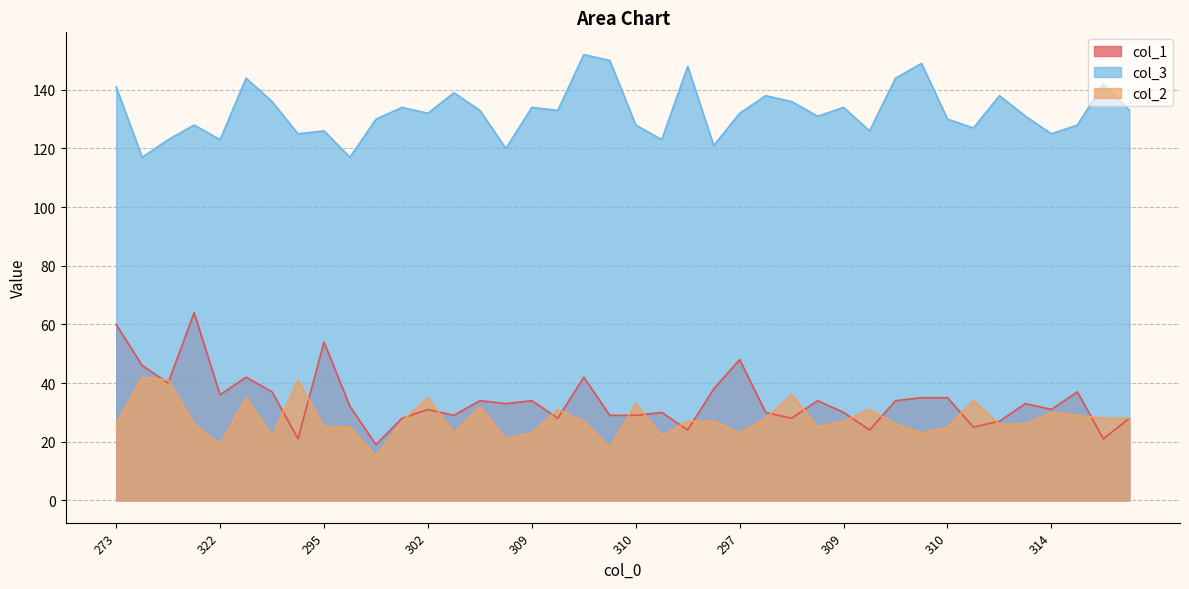

Where does the col_1 series first go above 33?

273